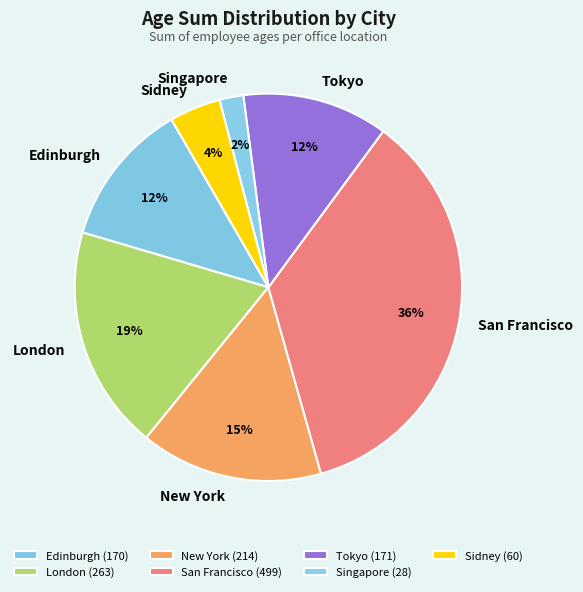

Is there a majority slice in this chart?

No